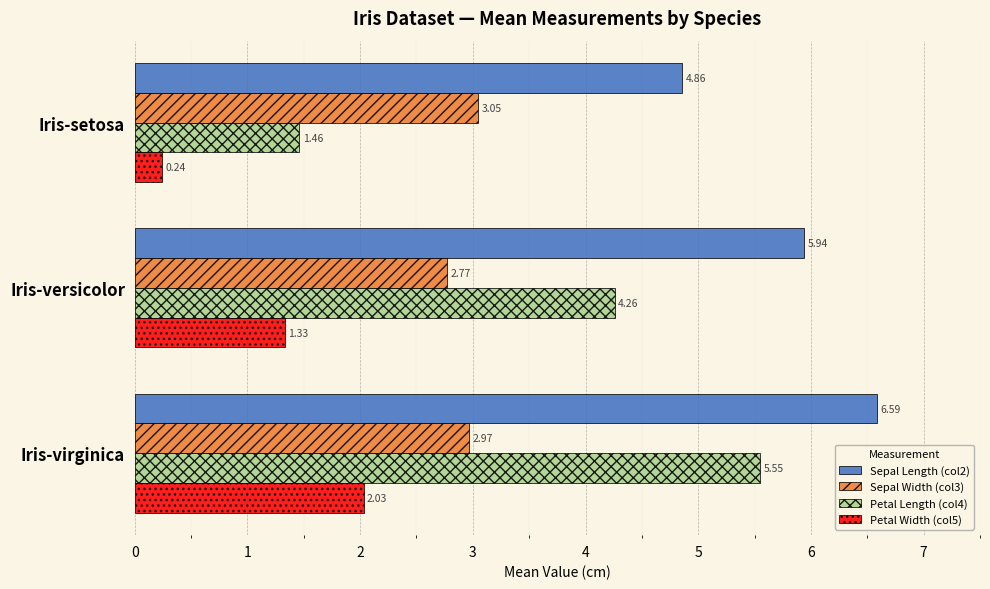

List the series in order of their peak value, lowest first.

Petal Width (col5), Sepal Width (col3), Petal Length (col4), Sepal Length (col2)